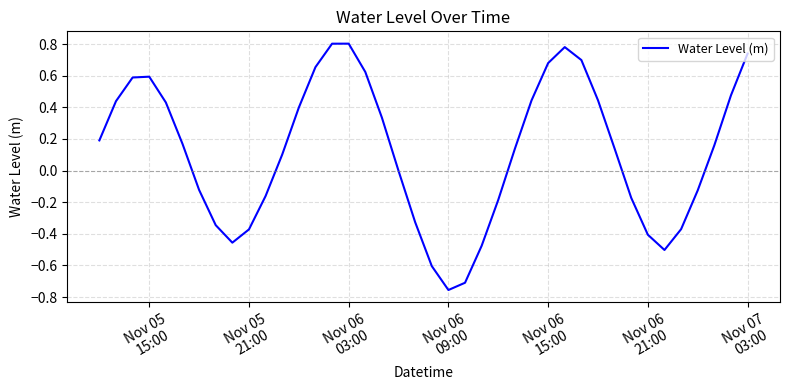

What is the sum of all values?

4.7